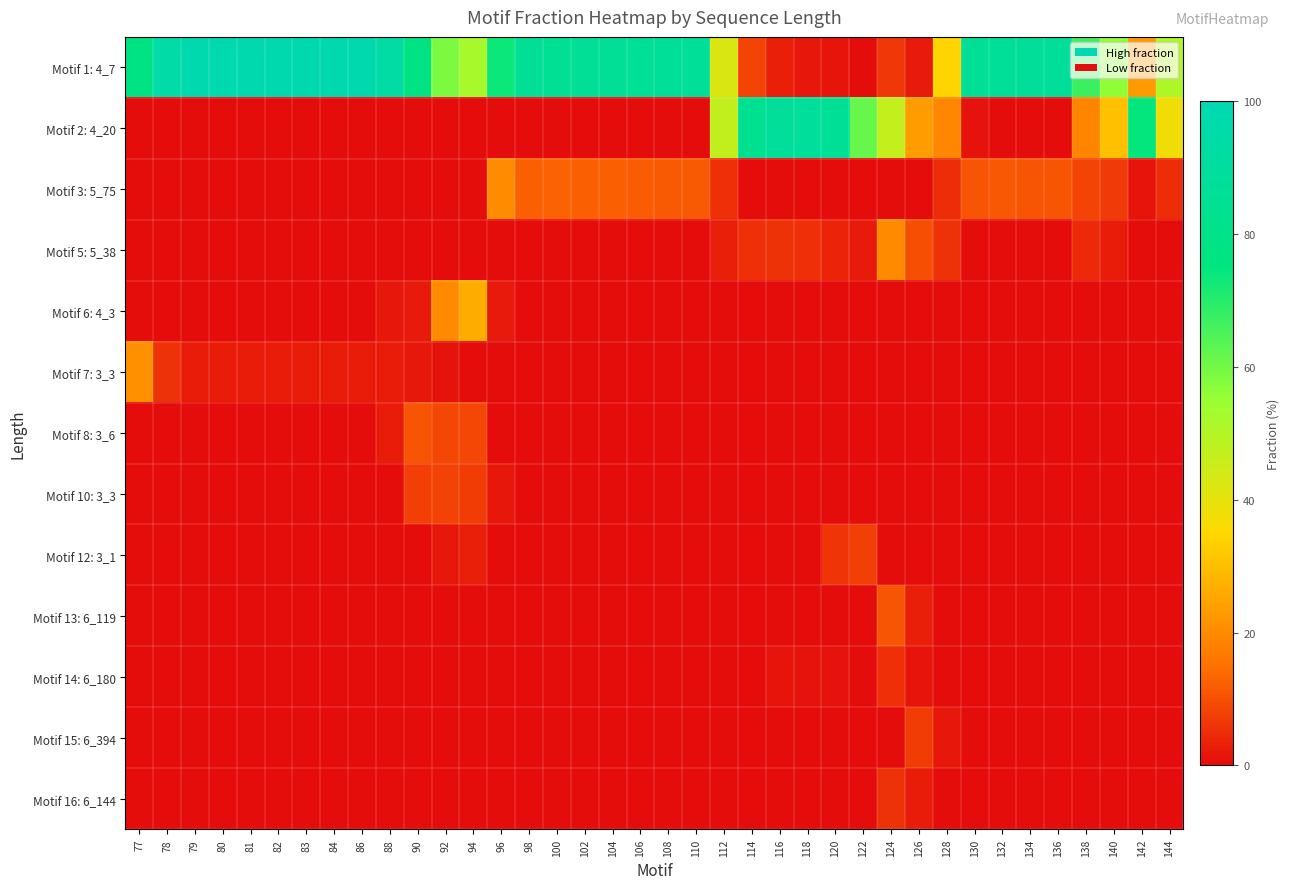

Which series changed the most between 112 and 130?

Motif 2: 4_20